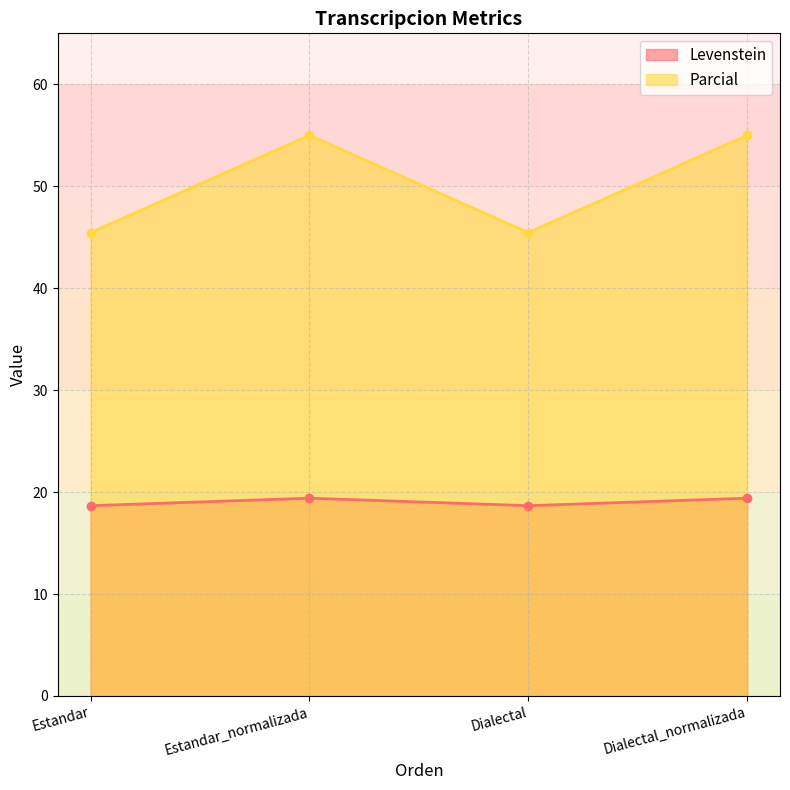

How many lines are shown in the chart?

2